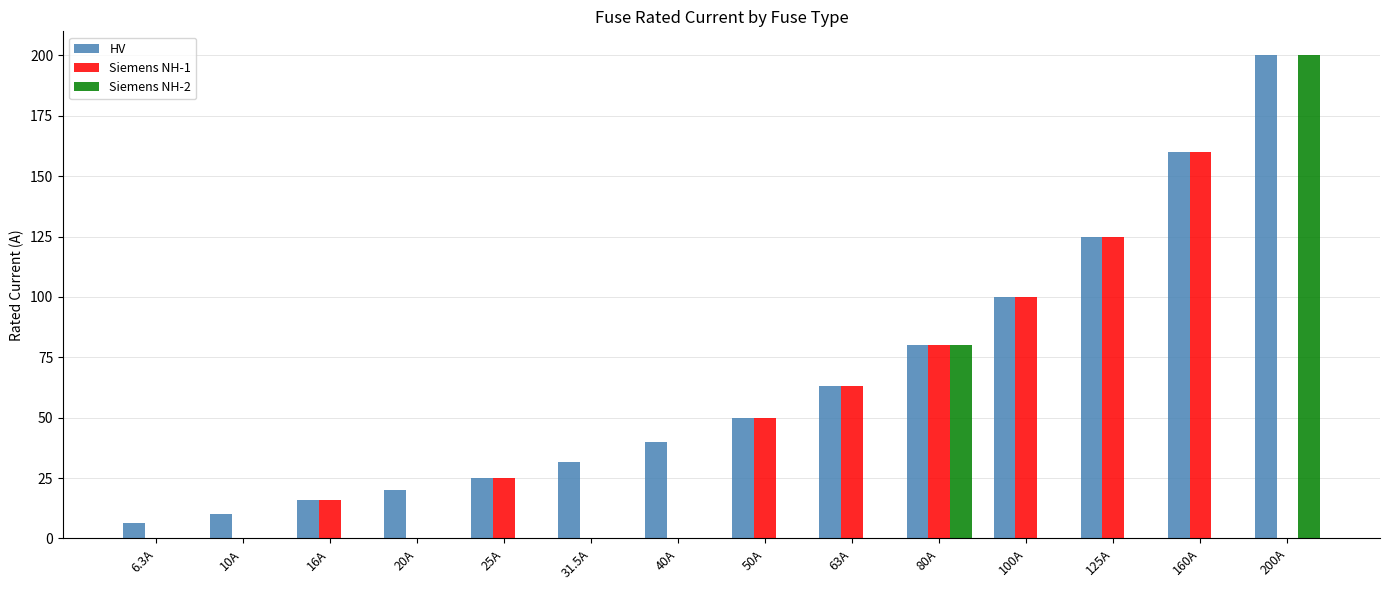

What is the maximum value for HV?

200.0